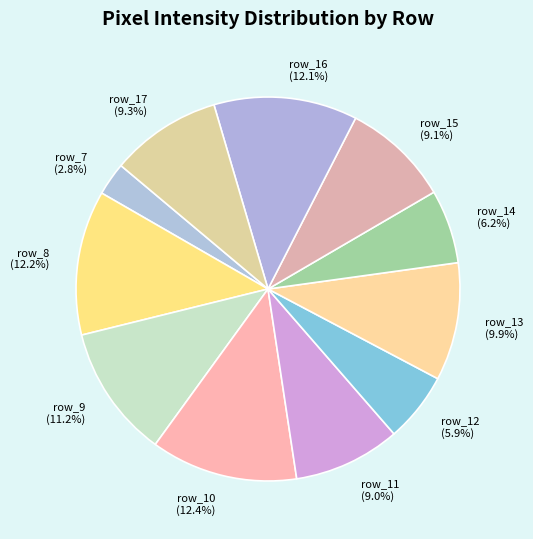

What percentage is NOT represented by row_8?

87.8%